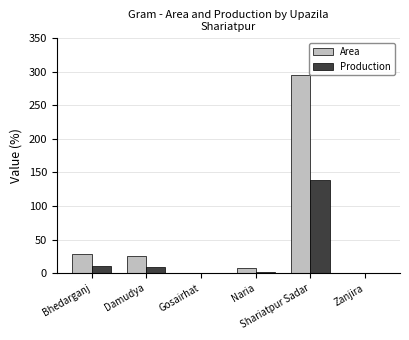

What are all the series names shown in the legend?

Area, Production